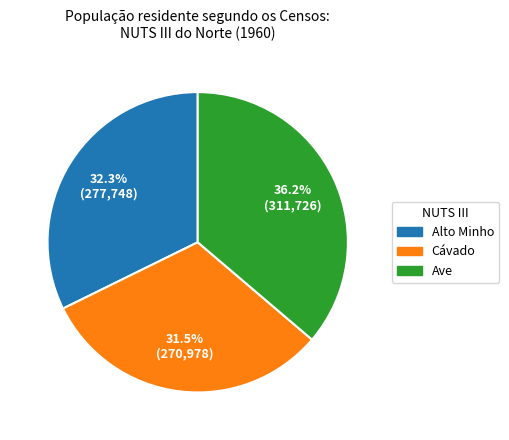

Which has a higher value, Cávado or Alto Minho?

Alto Minho